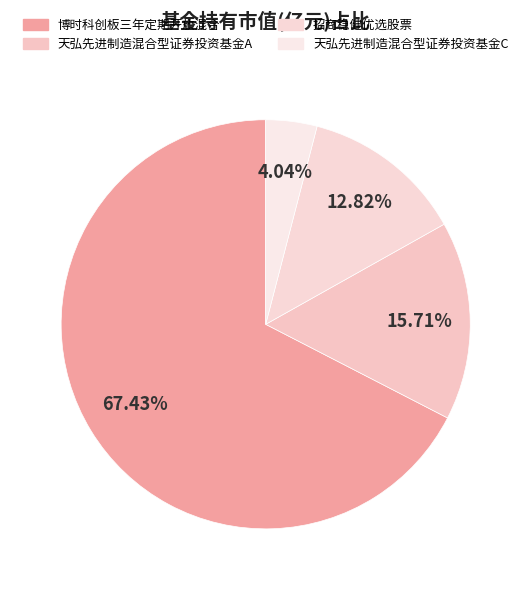

To the nearest percent, what is the average slice percentage?

25%